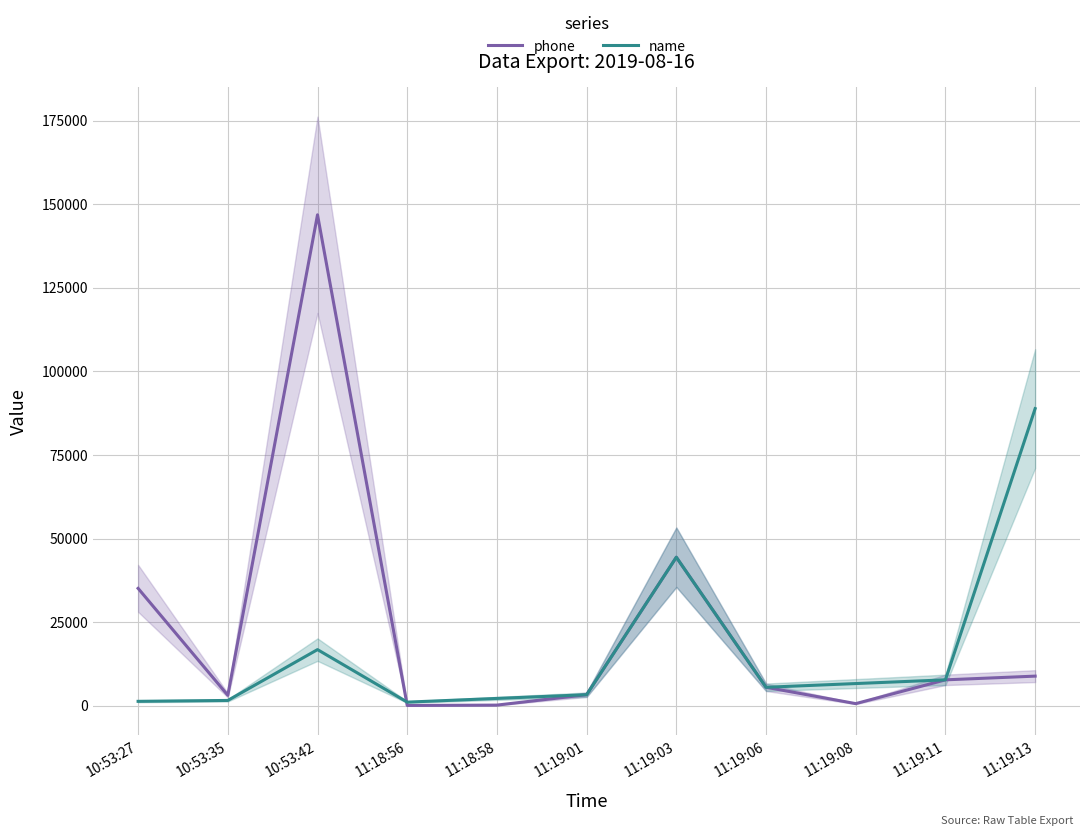

Where is name nearest to the value 44999?

11:19:03